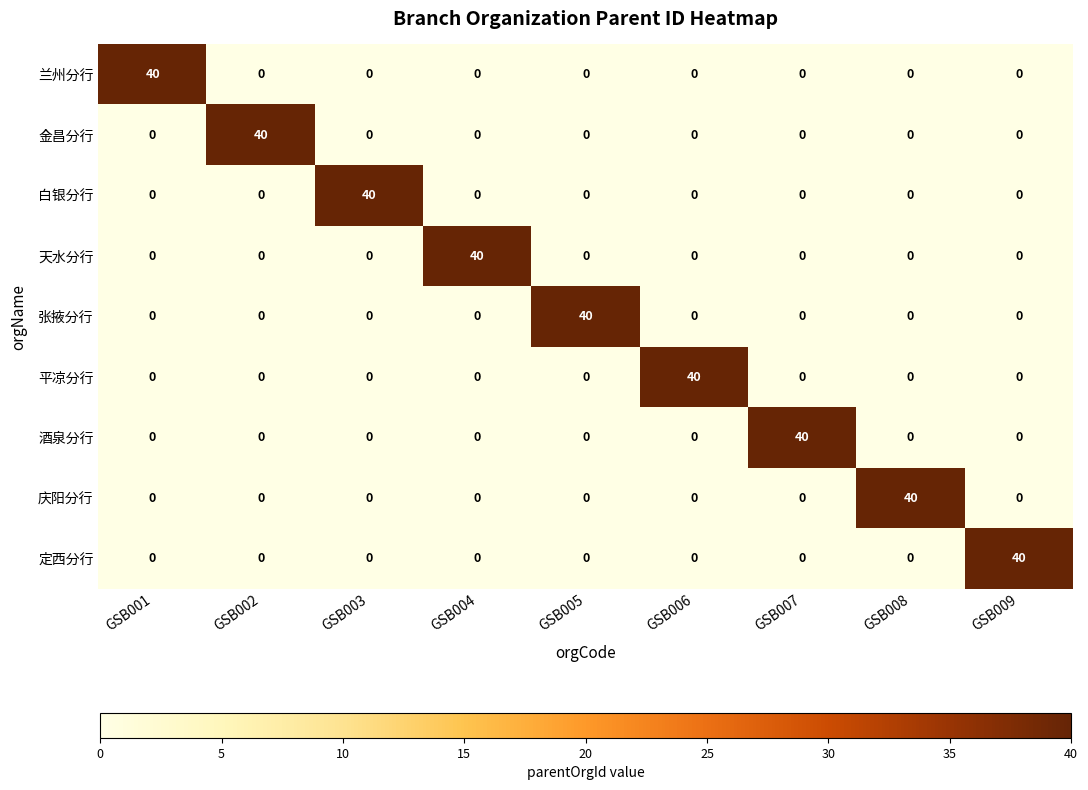

Is it true that 定西分行 equals -18 at GSB006?

False